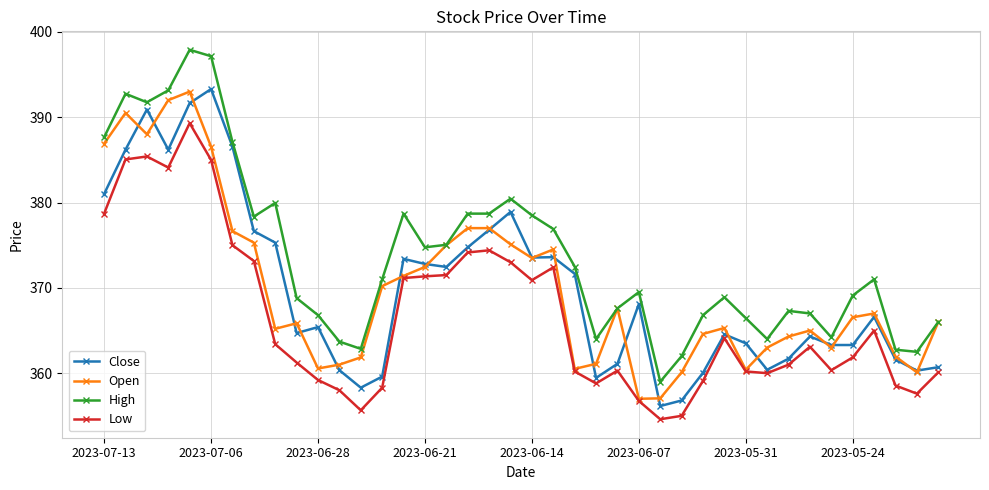

What is the smallest value displayed?

354.6